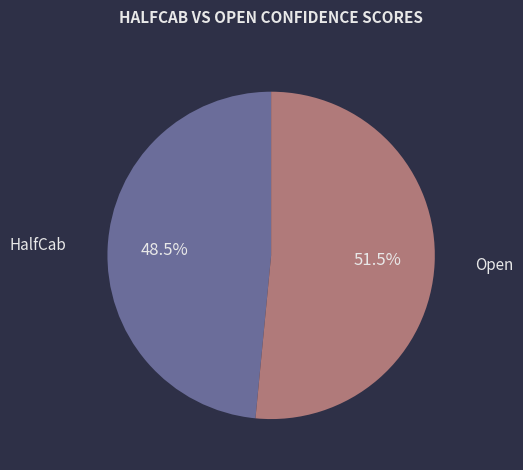

Is there a majority slice in this chart?

Yes